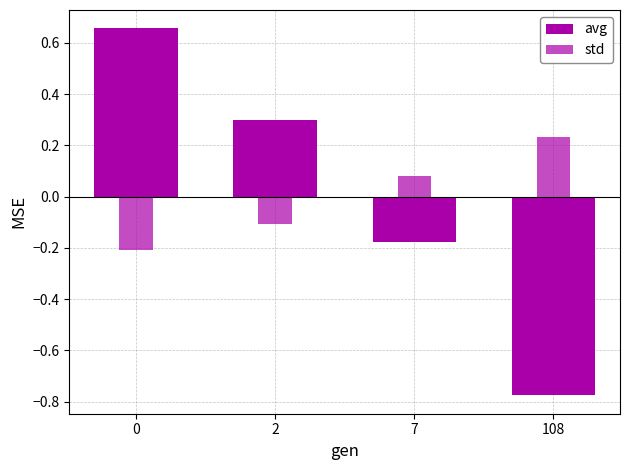

What is the value of the std bar at the 3rd from the left?

0.1